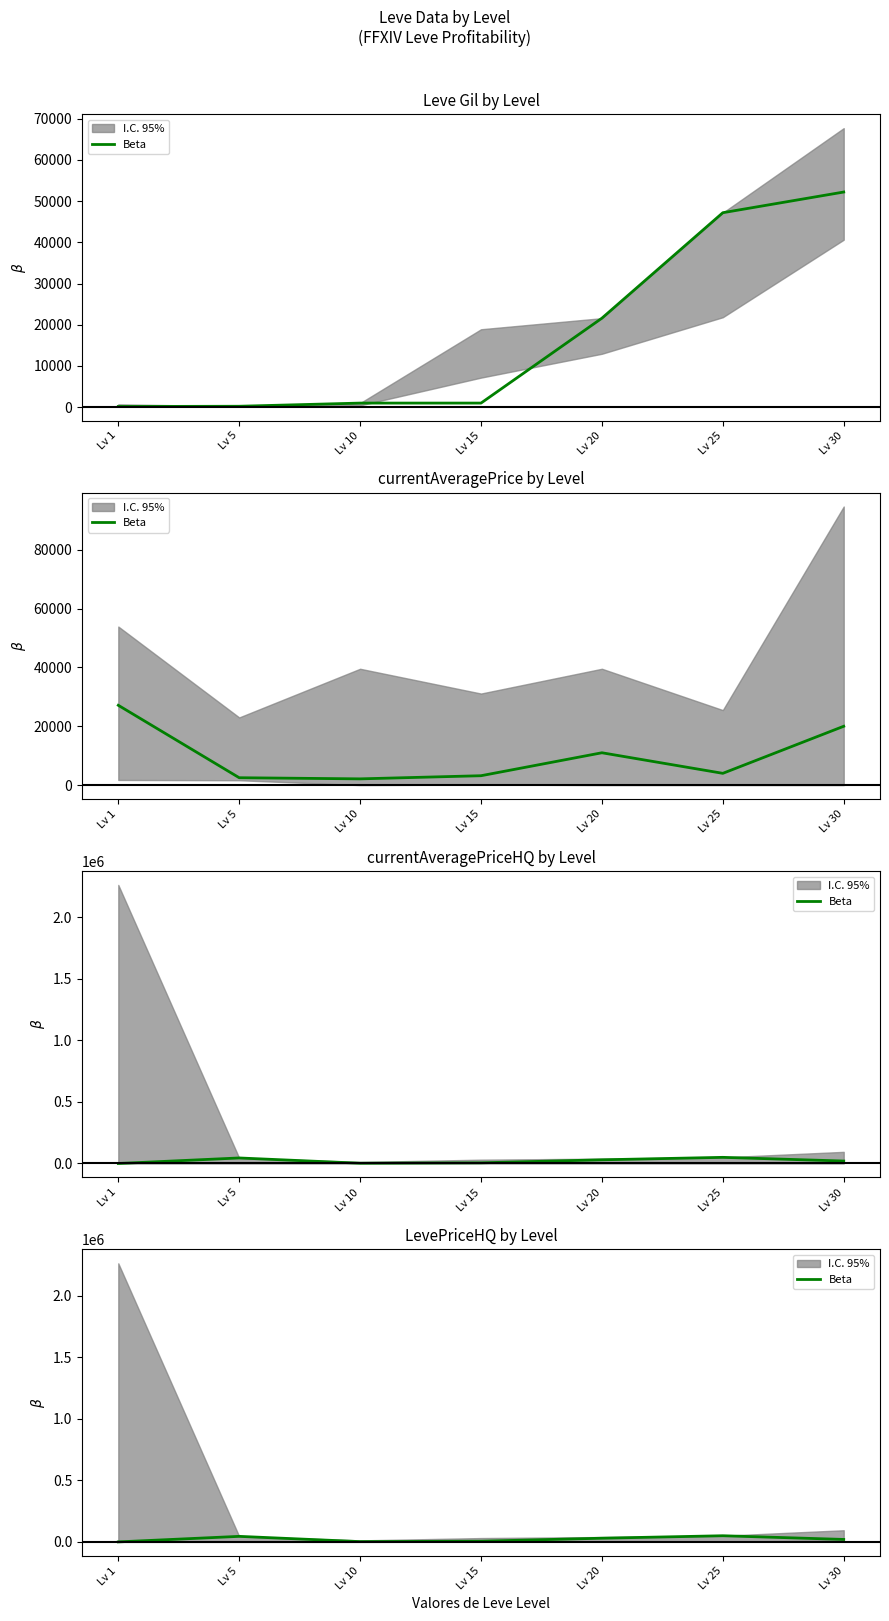

Which category has the highest value across all series?

Lv 25